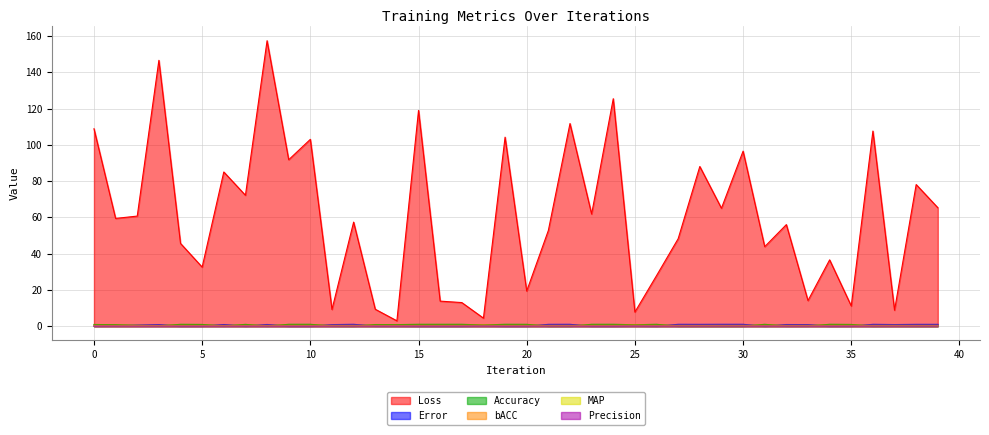

Where is the first local minimum for MAP?

3